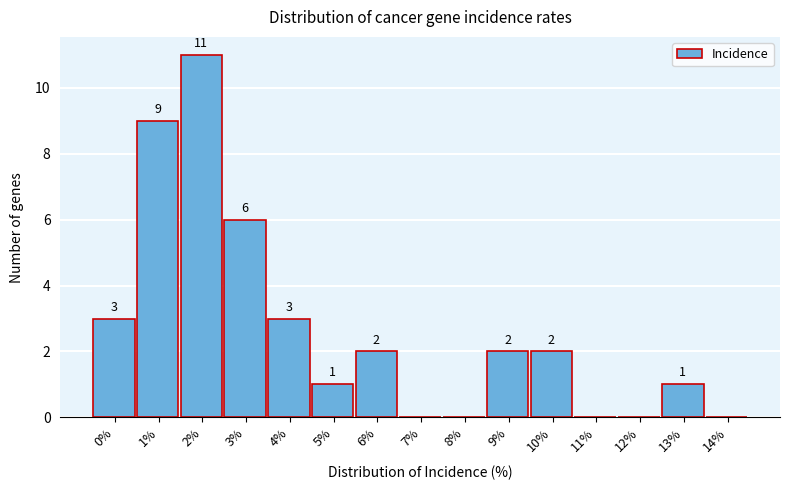

Reading left to right, transcribe all the data shown in this chart.

0%=3	1%=9	2%=11	3%=6	4%=3	5%=1	6%=2	7%=0	8%=0	9%=2	10%=2	11%=0	12%=0	13%=1	14%=0